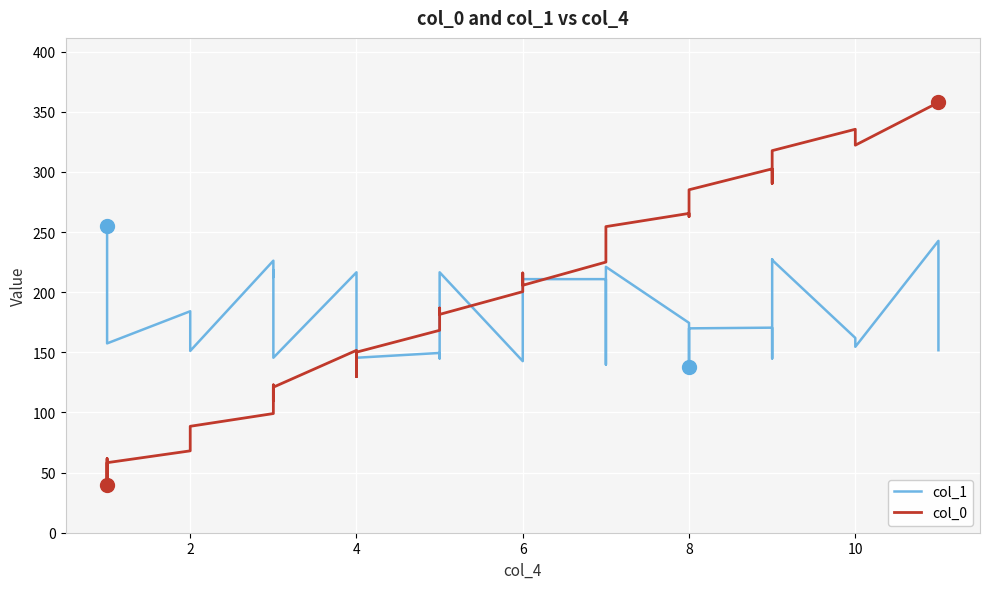

True or false: col_1 and col_0 cross at least once.

True